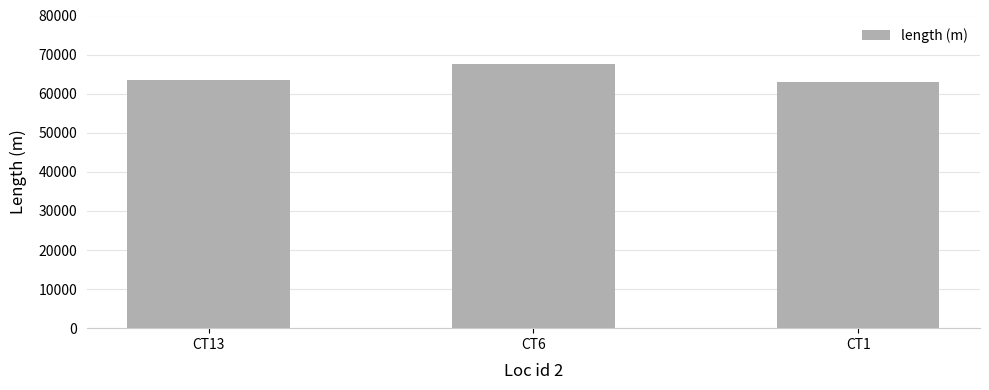

What is the average value?

64636